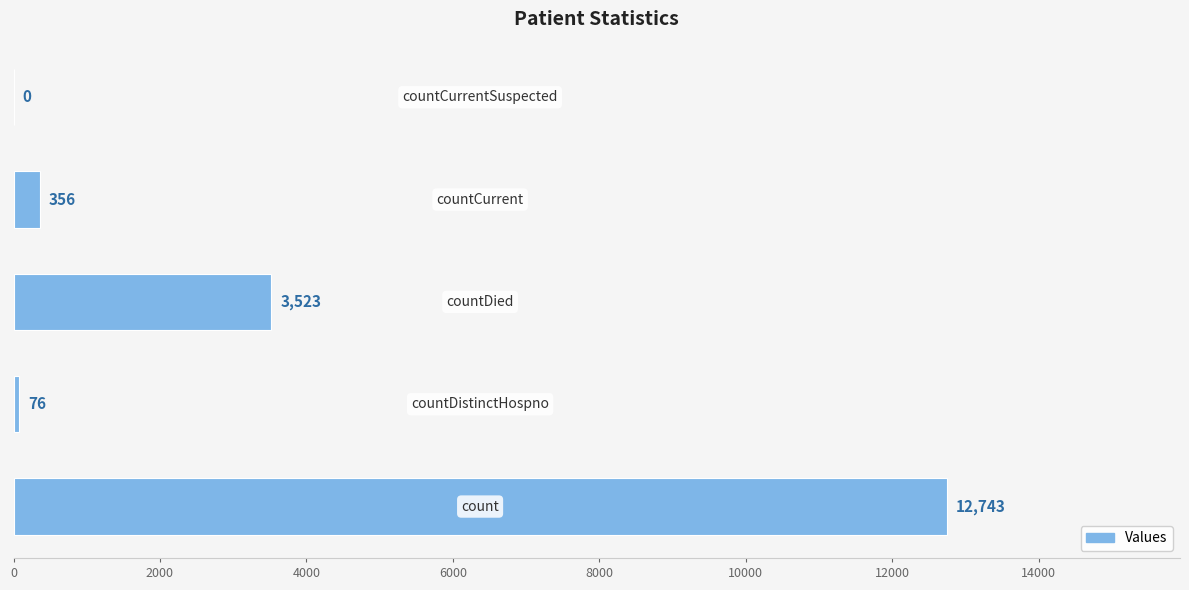

Are the bars grouped side by side (vs. stacked)?

No